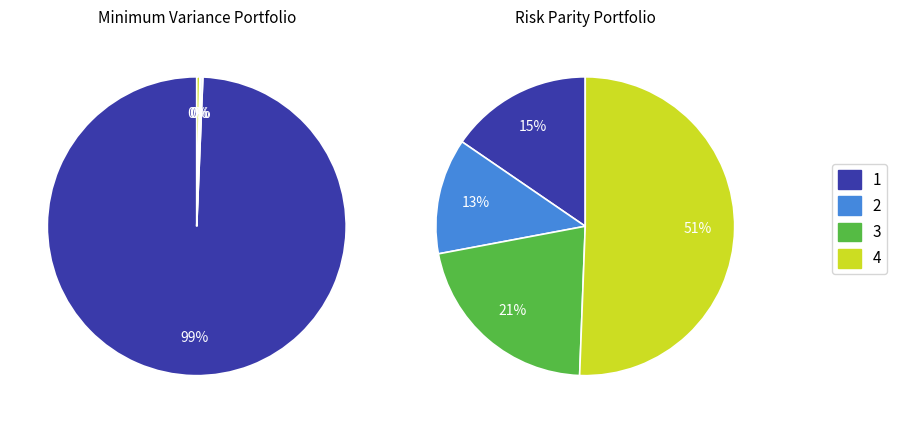

Rank the series by their maximum value, from lowest to highest.

Pie 2, Pie 1